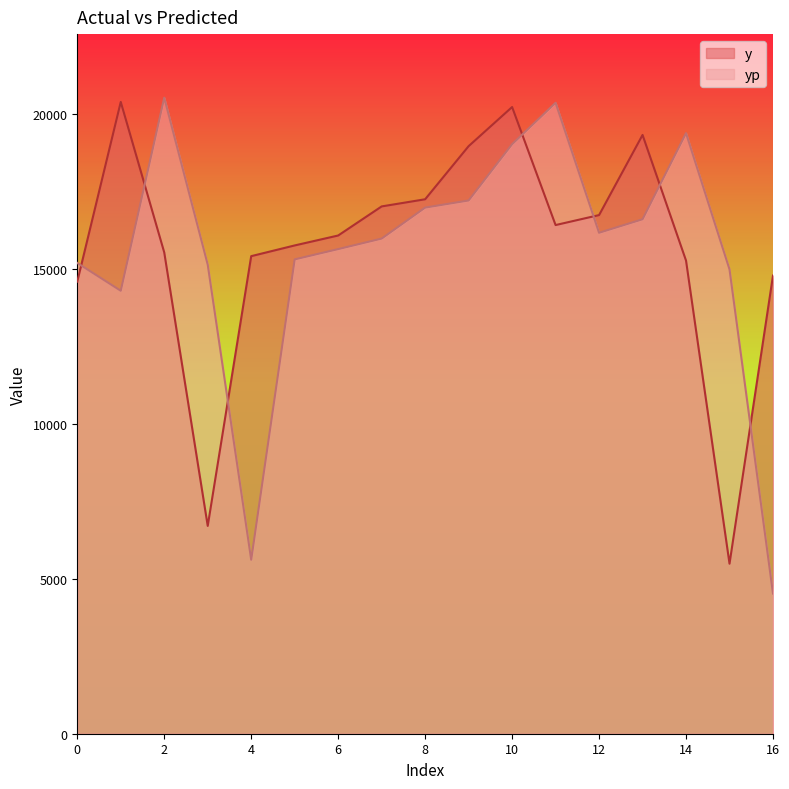

True or false: y and yp intersect in this chart.

True